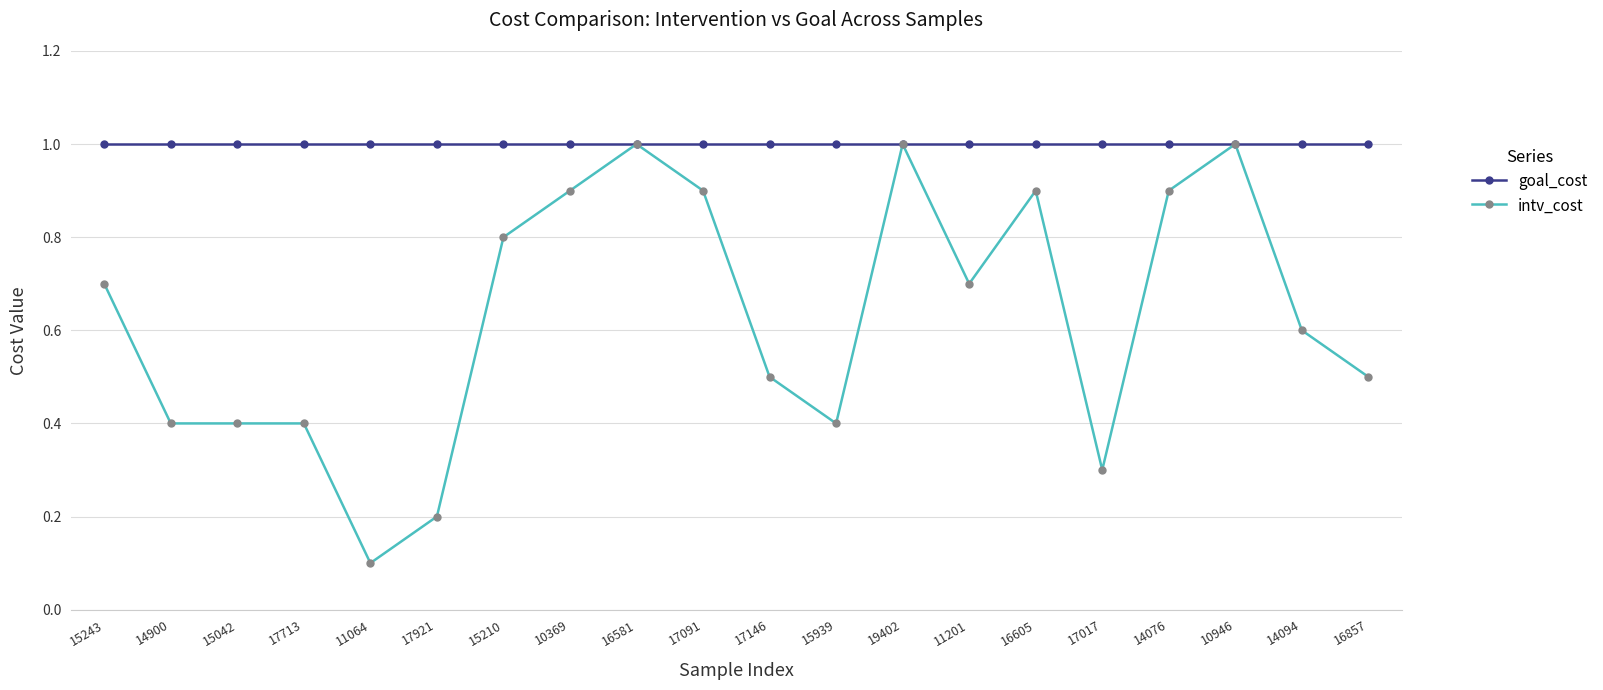

At how many categories does at least one series exceed 0?

20